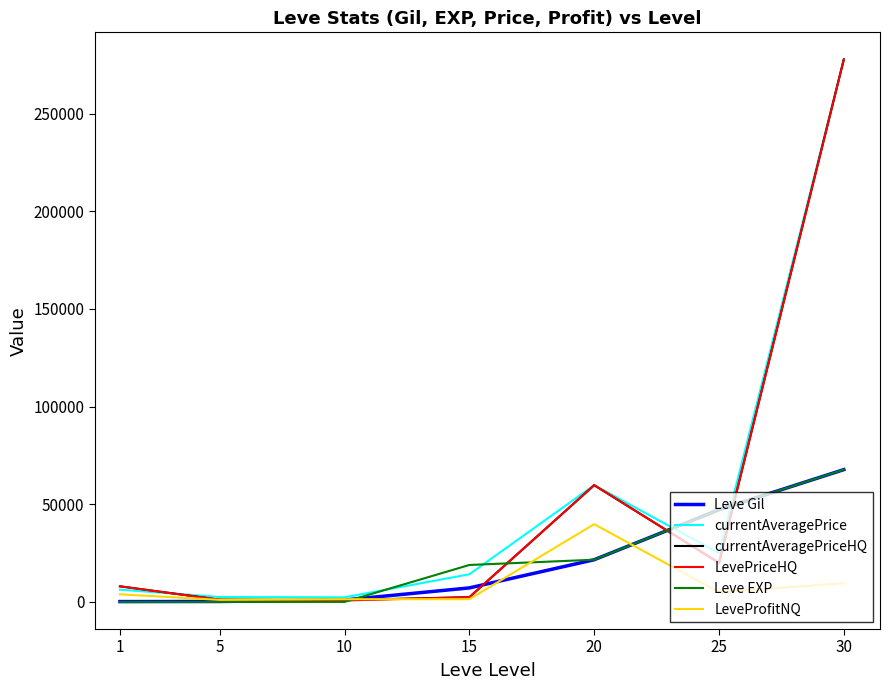

What is the greatest value displayed?

277746.5